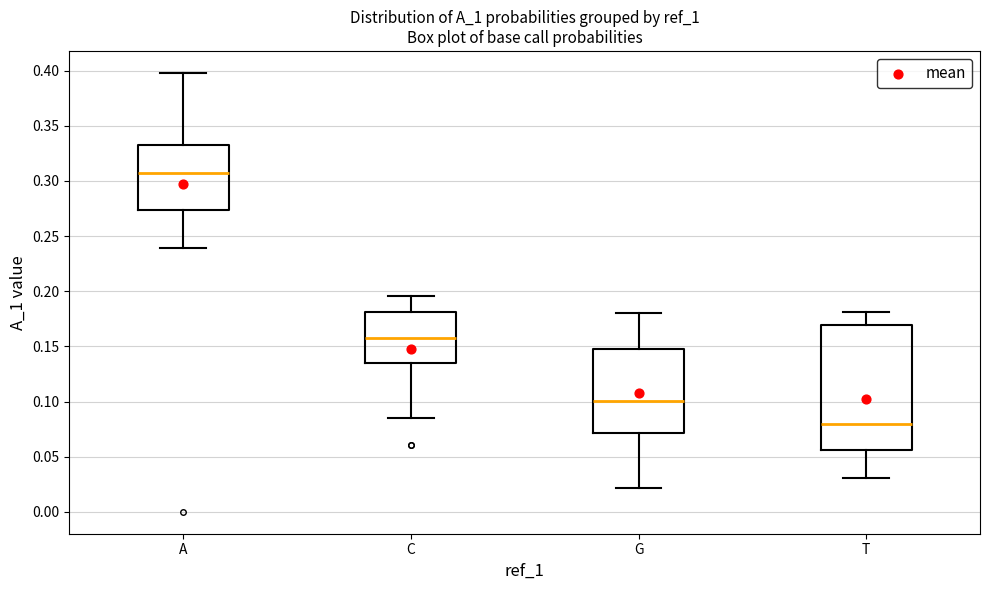

Reading left to right, transcribe this box plot: for each box, give where its median line is, the range the box spans, and where its two whiskers end, as read against the y-axis. The values are not printed on the chart, so give them approximately, as read against the axis.

A: median 0.310, box 0.275 to 0.335, whiskers 0.240 to 0.400
C: median 0.160, box 0.135 to 0.180, whiskers 0.085 to 0.195
G: median 0.100, box 0.070 to 0.150, whiskers 0.020 to 0.180
T: median 0.080, box 0.055 to 0.170, whiskers 0.030 to 0.180